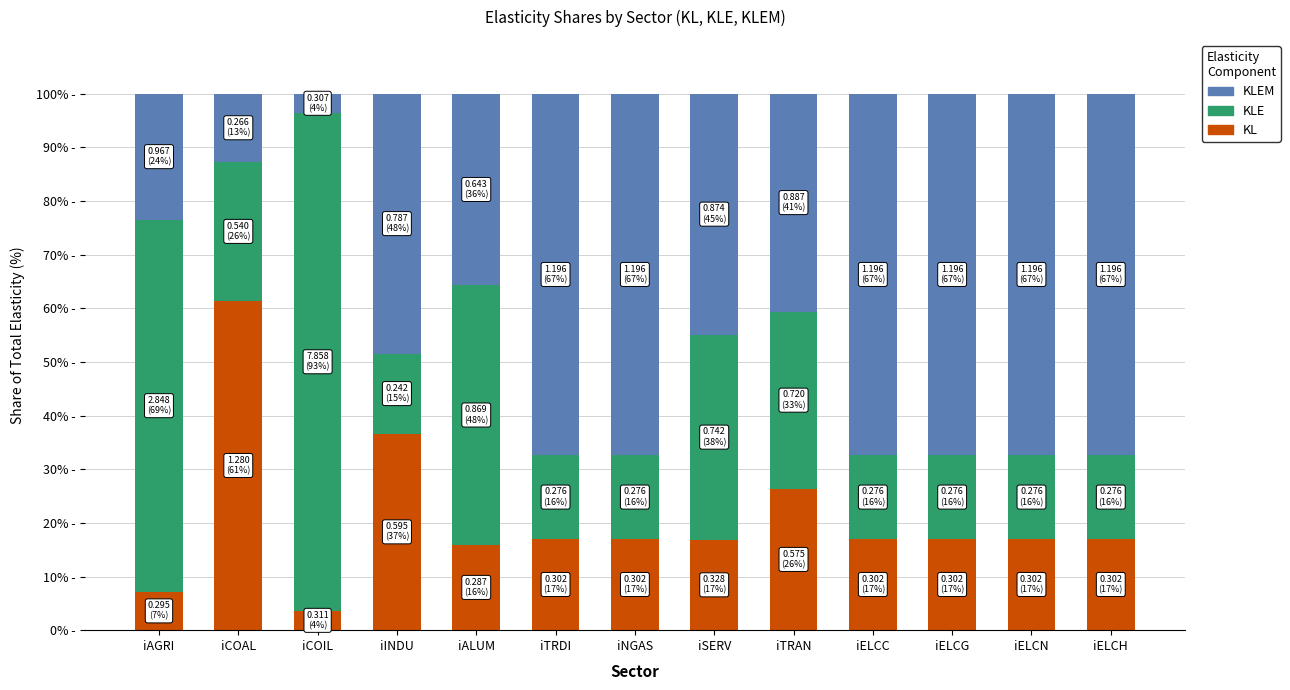

What are all the series names shown in the legend?

KLEM, KLE, KL